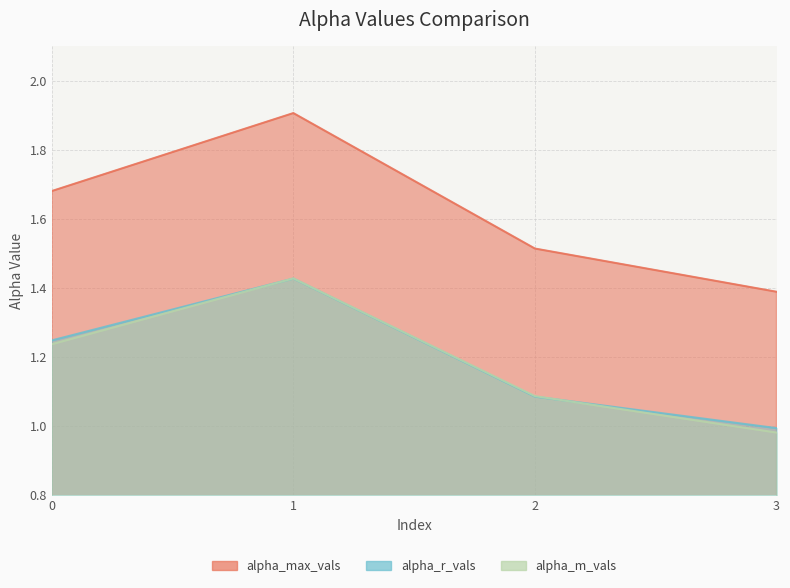

What is the highest value of the alpha_r_vals series?

1.4